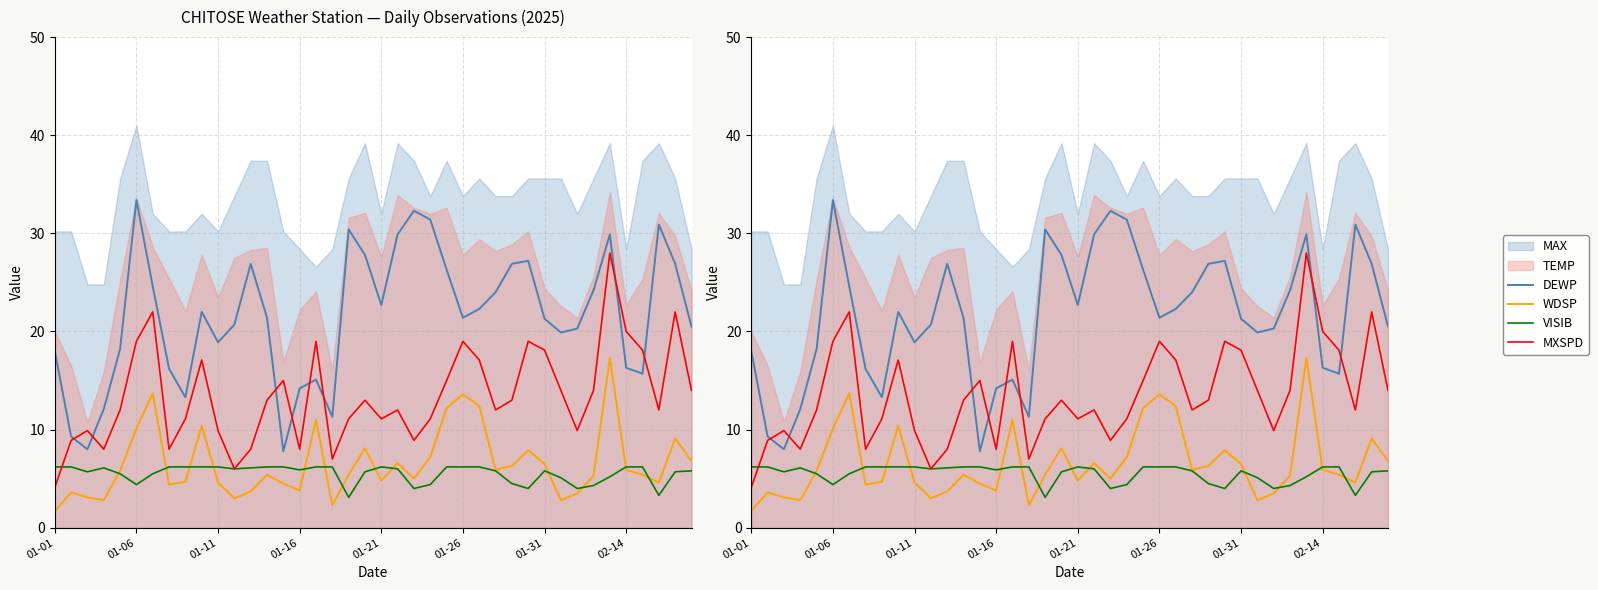

True or false: DEWP has more than 1 interior local peaks.

True